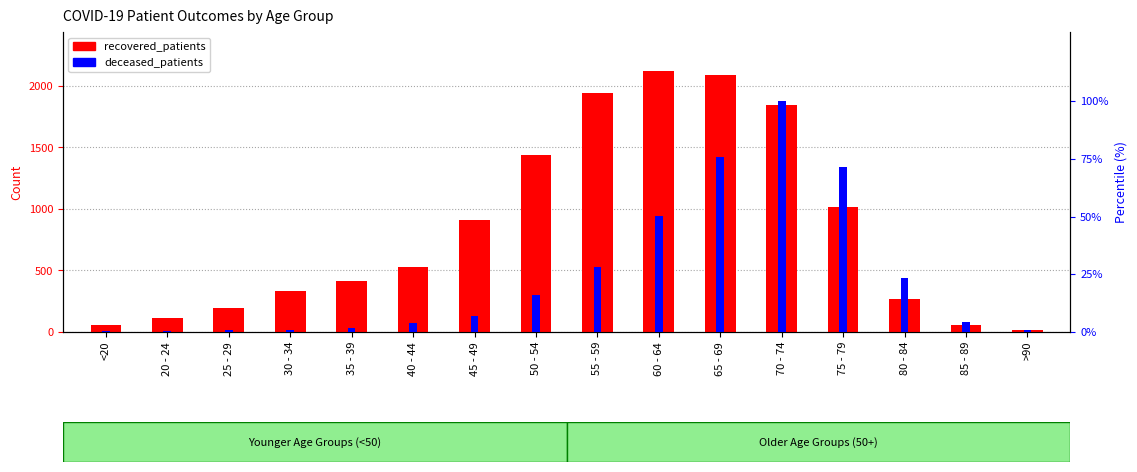

Reading left to right, list all the values displayed in this chart.

recovered_patients: 56.0	116.0	194.0	330.0	412.0	525.0	907.0	1438.0	1942.0	2120.0	2091.0	1846.0	1018.0	272.0	59.0	13.0
deceased_patients: 0.5	0.2	0.9	1.0	1.9	3.8	7.1	16.1	28.1	50.1	75.9	100.0	71.4	23.5	4.5	0.7